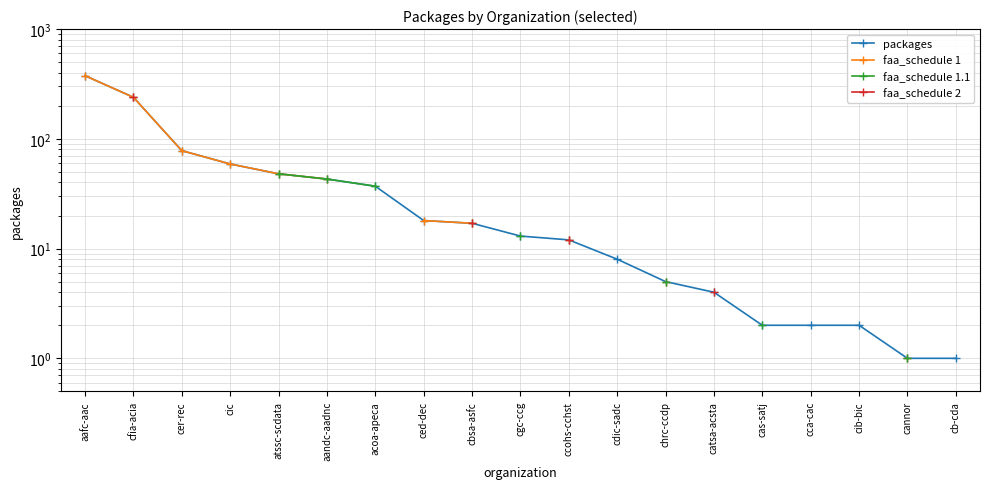

At which label is packages closest to 188?

cfia-acia